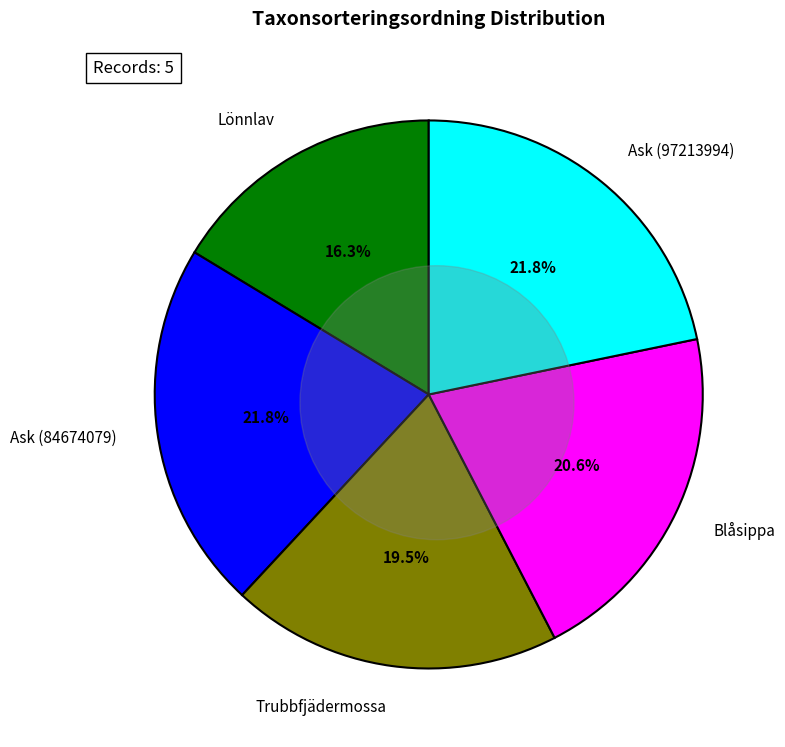

Is it true that Trubbfjädermossa is 30% of the pie?

False